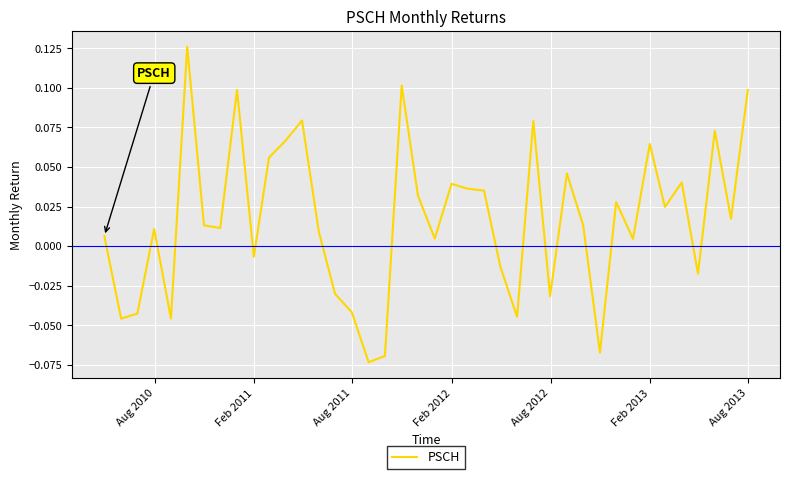

Where does the data first go above 0?

Aug 2010